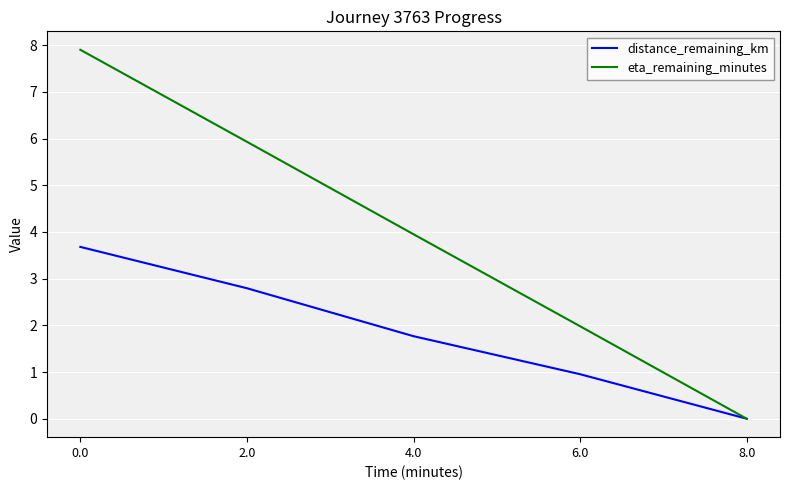

Is it true that eta_remaining_minutes equals 2.0 at 6.0?

True